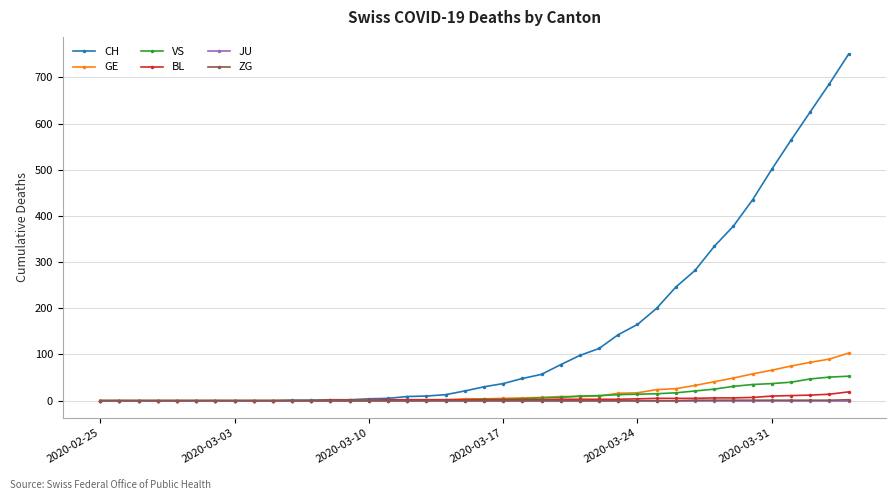

Which series has the widest spread of values?

CH